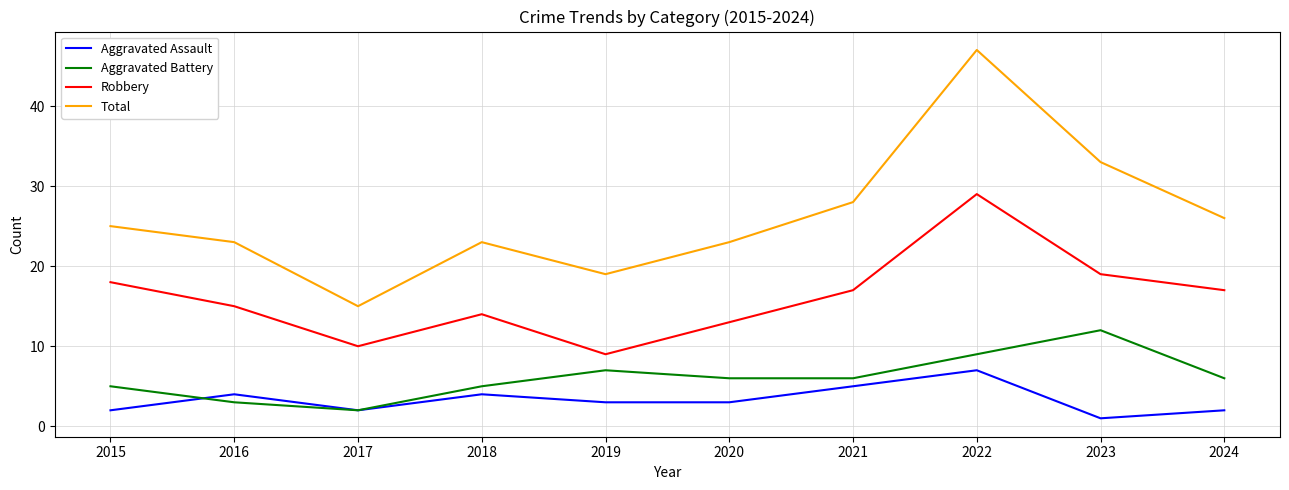

Which series has the largest range (max minus min)?

Total